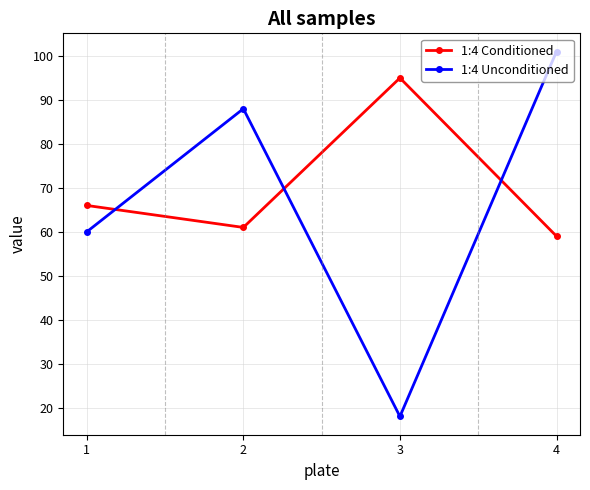

Reading left to right, list all the values displayed in this chart.

1:4 Conditioned: 66	61	95	59
1:4 Unconditioned: 60	88	18	101